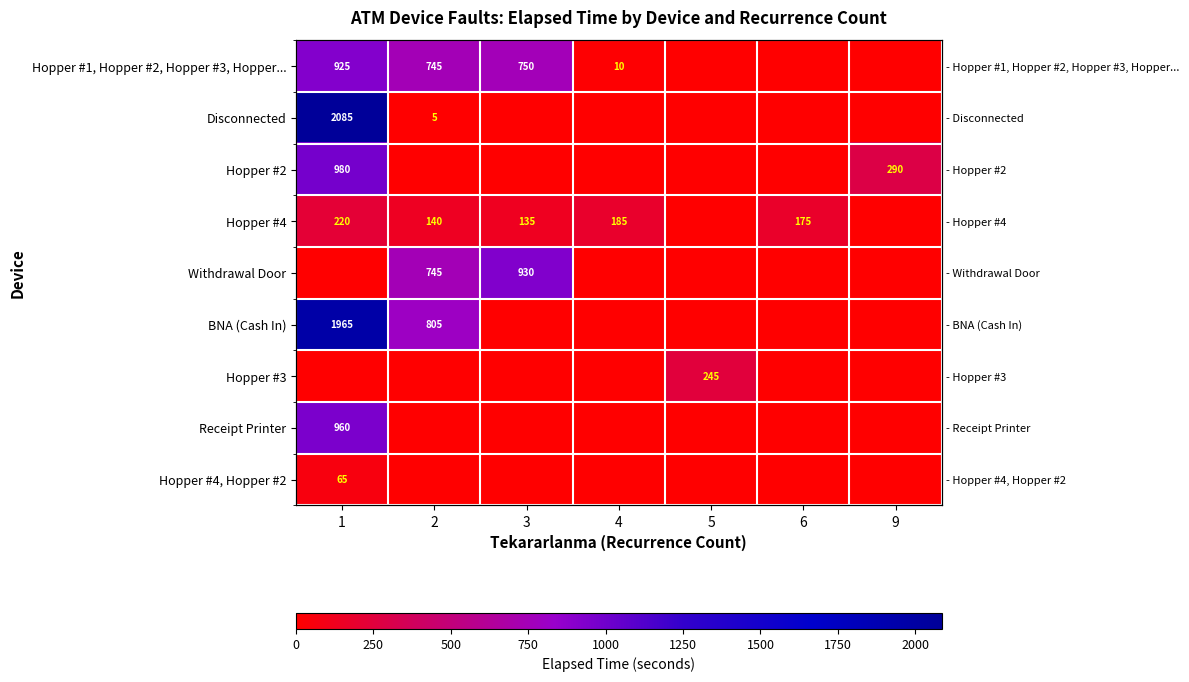

Between 1 and 3, which series saw the biggest shift?

Disconnected